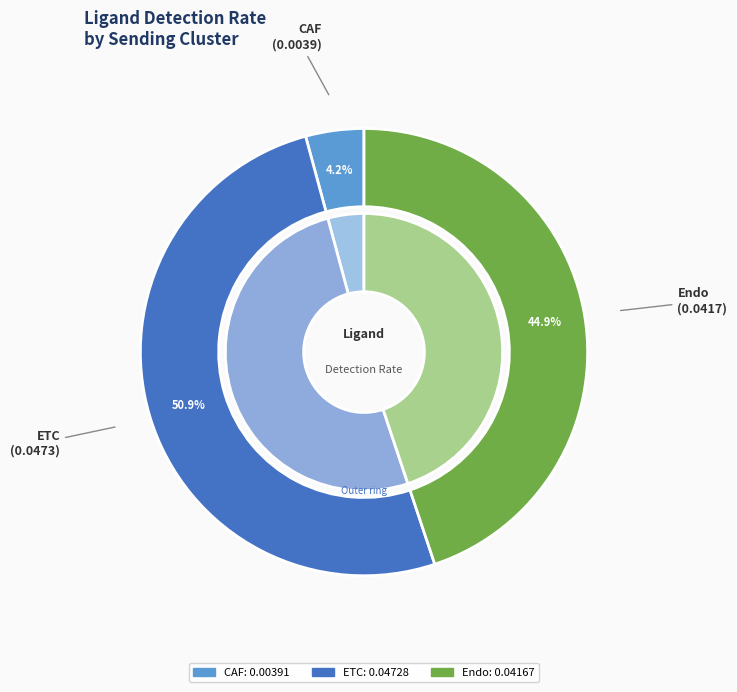

To the nearest percent, what percentage of the pie is ETC?

51%